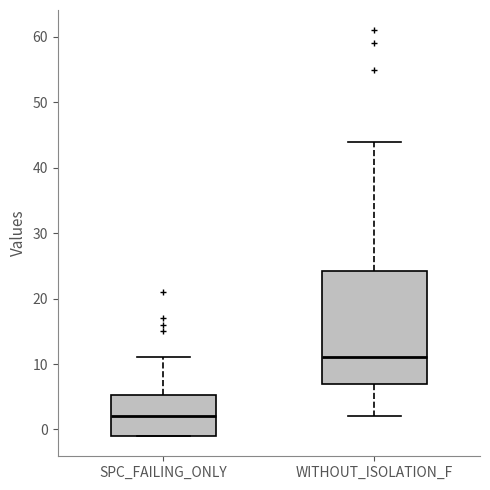

Where is the upper edge of the box for WITHOUT_ISOLATION_F on the y-axis? The values are not printed on the chart, so give them approximately, as read against the axis.

24